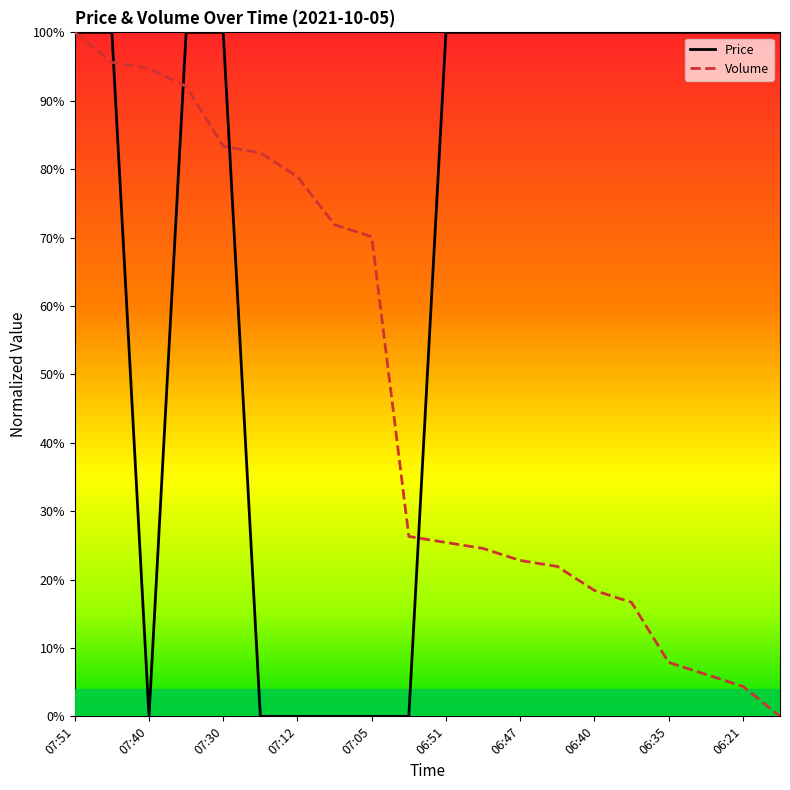

Does the chart display data point markers on the line(s)?

No